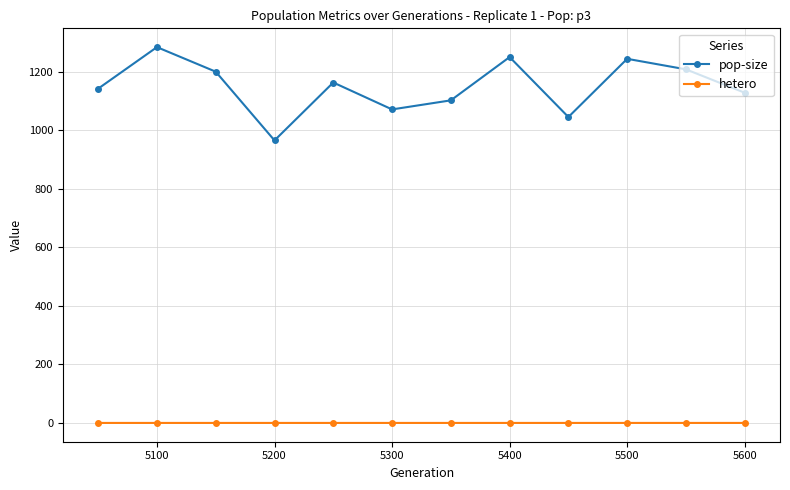

What is the maximum value for pop-size?

1285.0